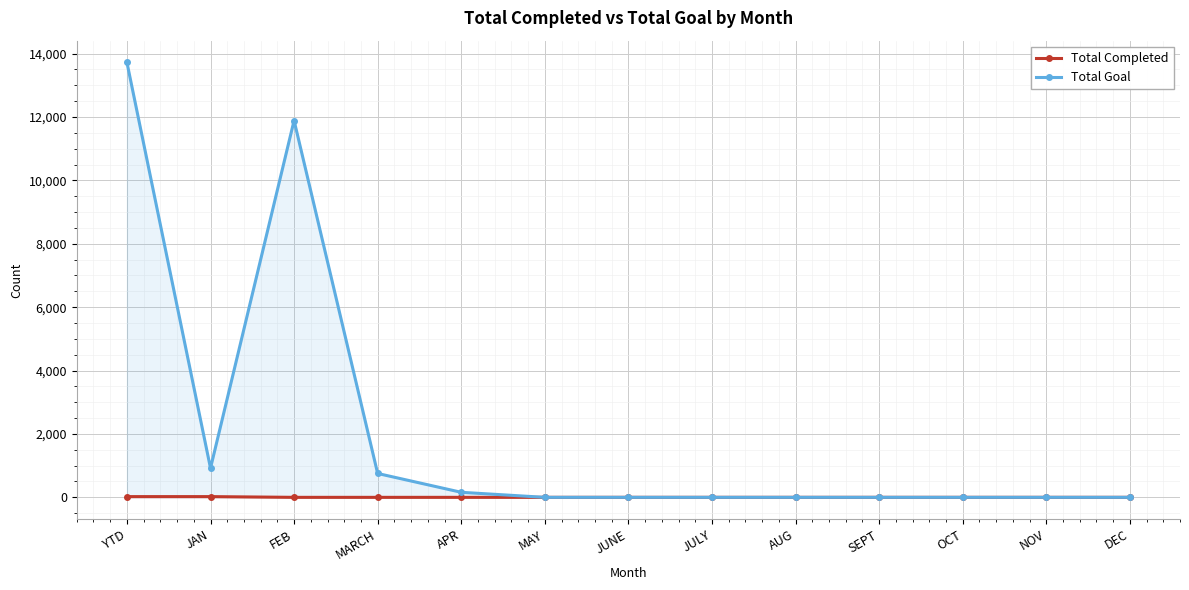

Rank the series at AUG from lowest to highest value.

Total Completed, Total Goal